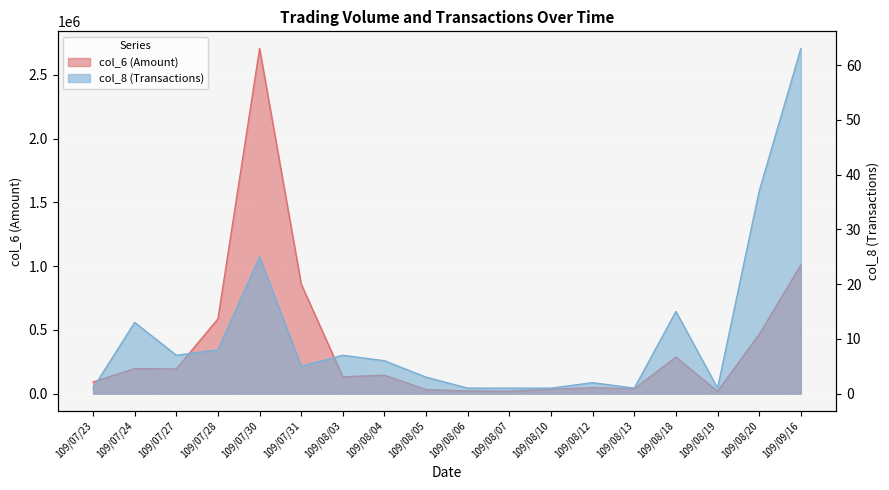

What is the sum of all col_6 (Amount) values?

6878920